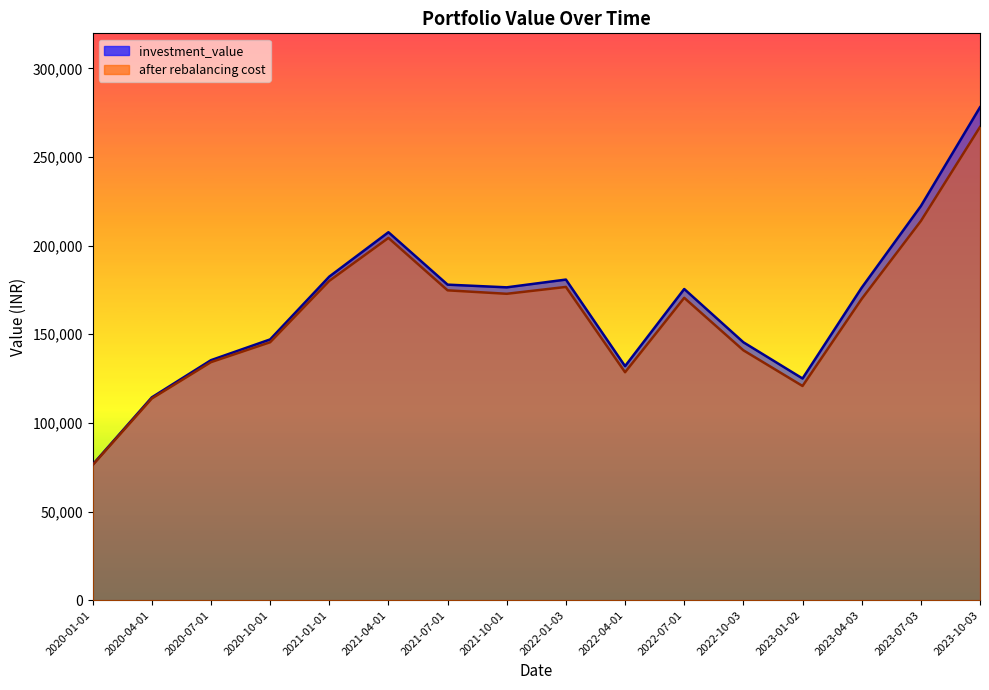

True or false: investment_value has more than 0 points higher than both neighbors.

True